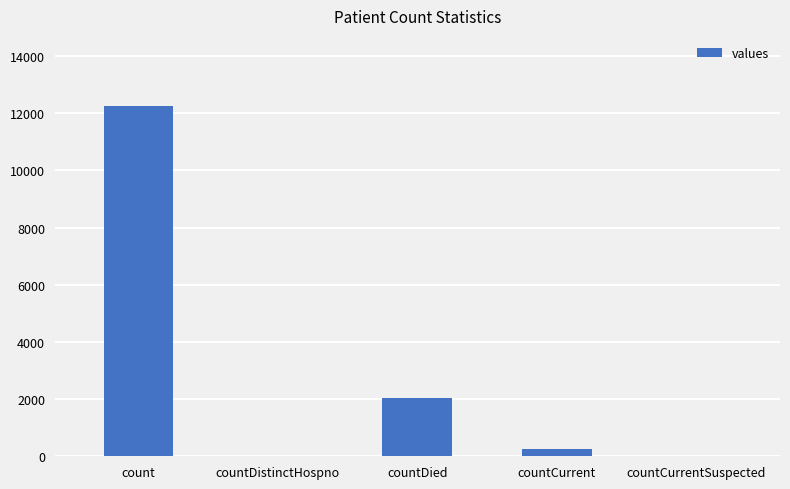

What is the greatest value displayed?

12255